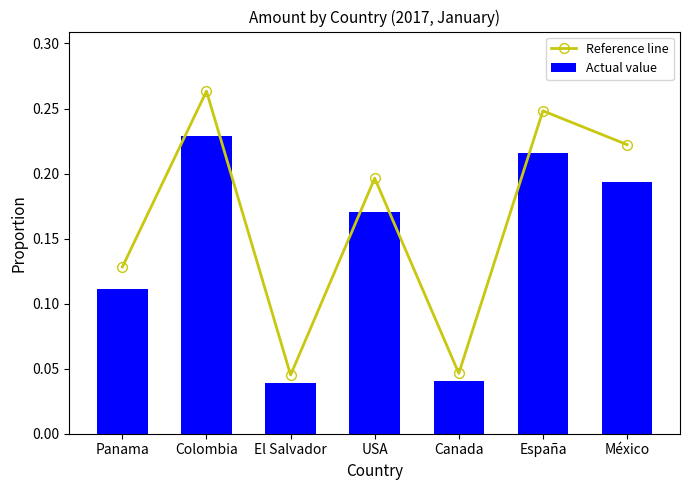

What position from the right is USA?

4